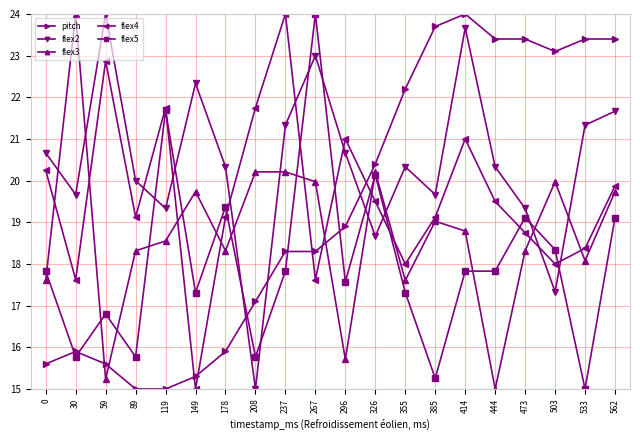

Does the chart display data point markers on the line(s)?

Yes